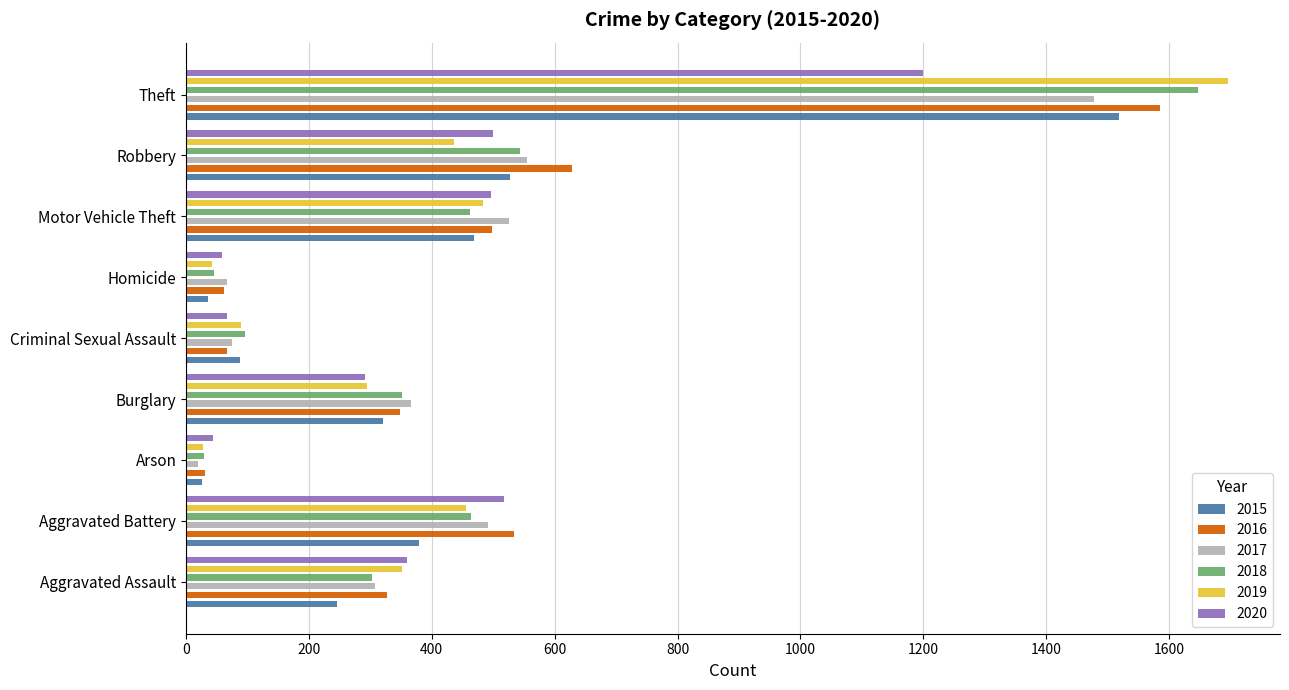

What is the maximum value for 2018?

1647